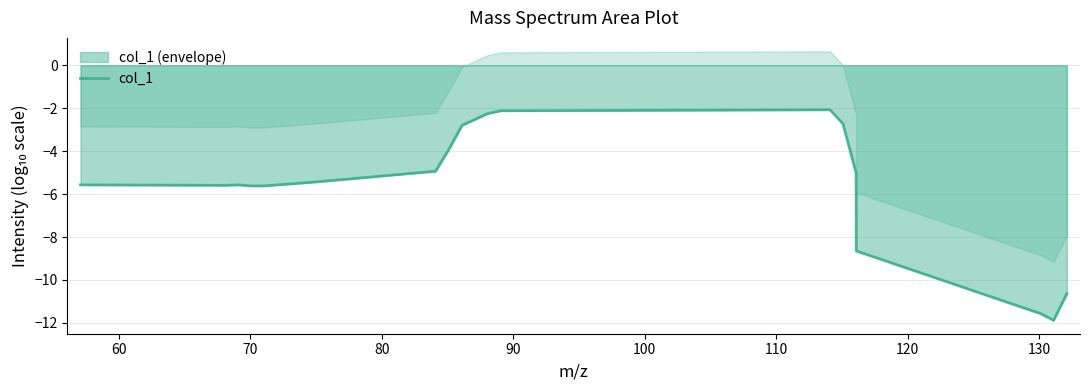

What is the minimum value for col_1?

-11.9